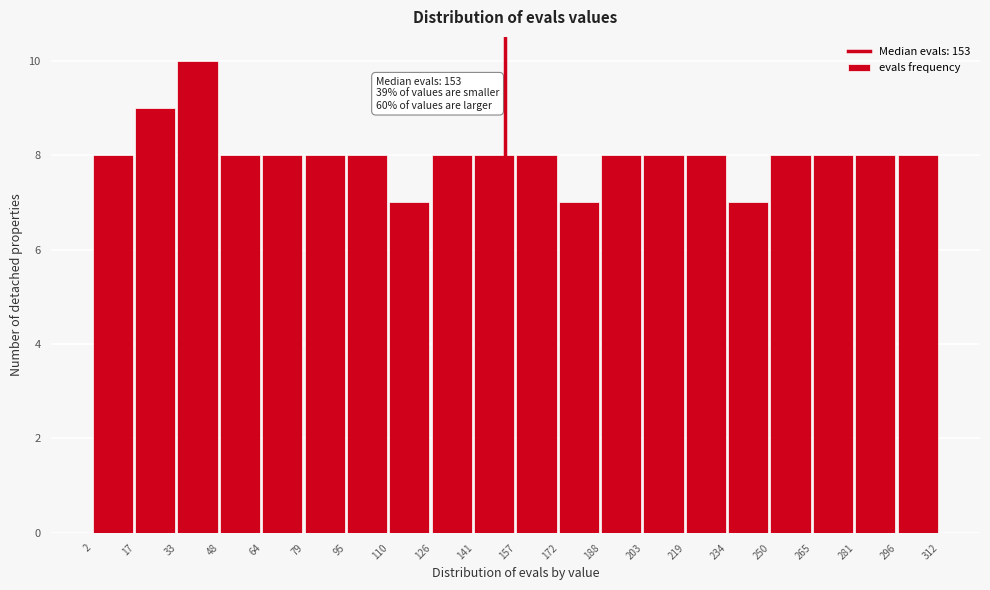

Over which range of the x-axis is the bar tallest?

33 to 48